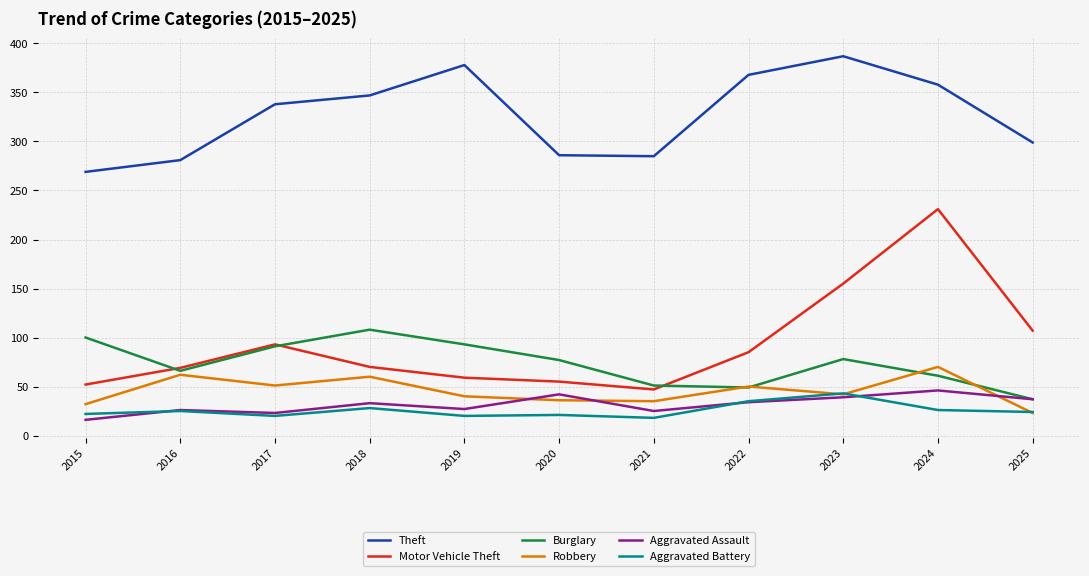

At which category does the chart reach its peak across all series?

2023